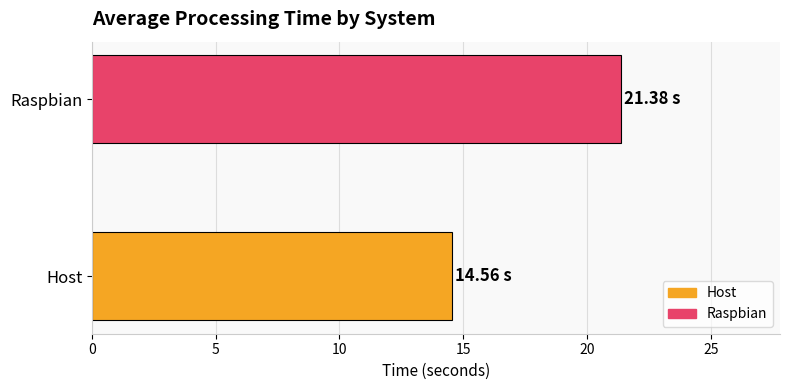

List the labels in order of value, largest first.

Raspbian, Host